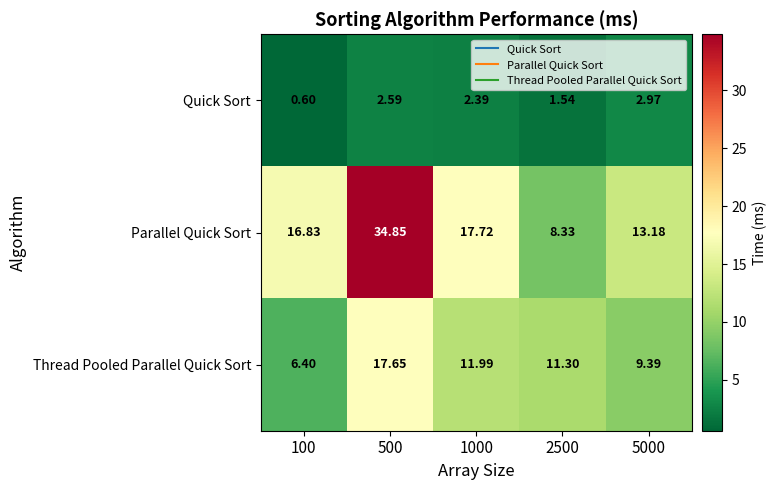

Which series has the largest total across all categories?

Parallel Quick Sort